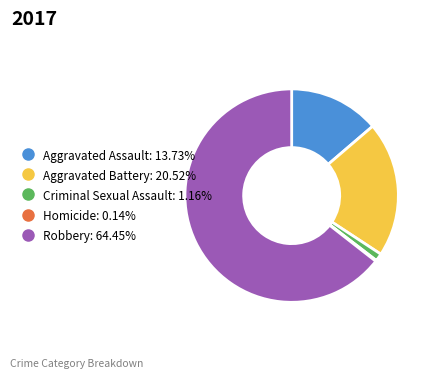

Which category has the biggest portion of the pie?

Robbery